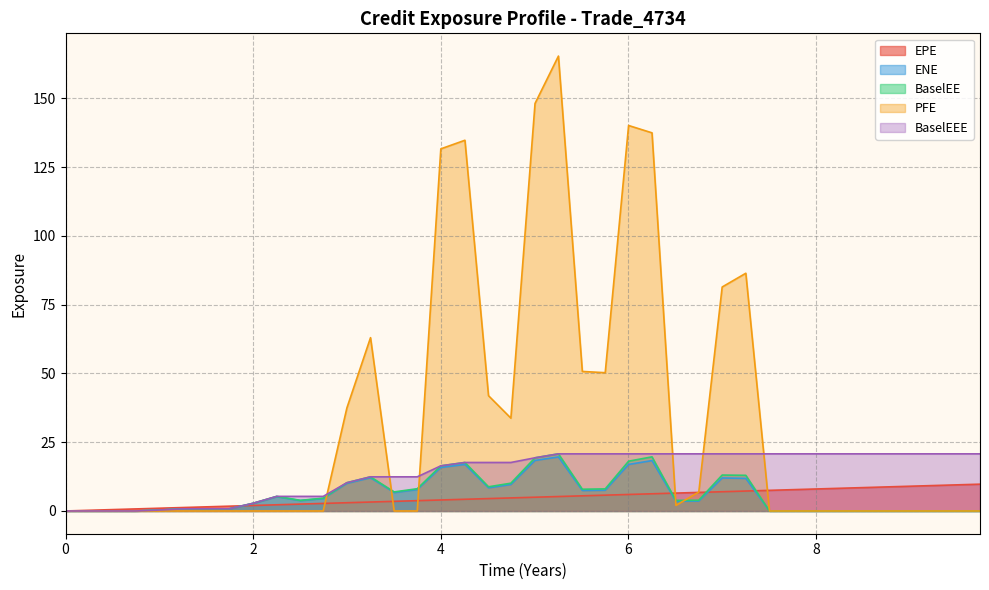

True or false: BaselEEE and BaselEE cross at least once.

False